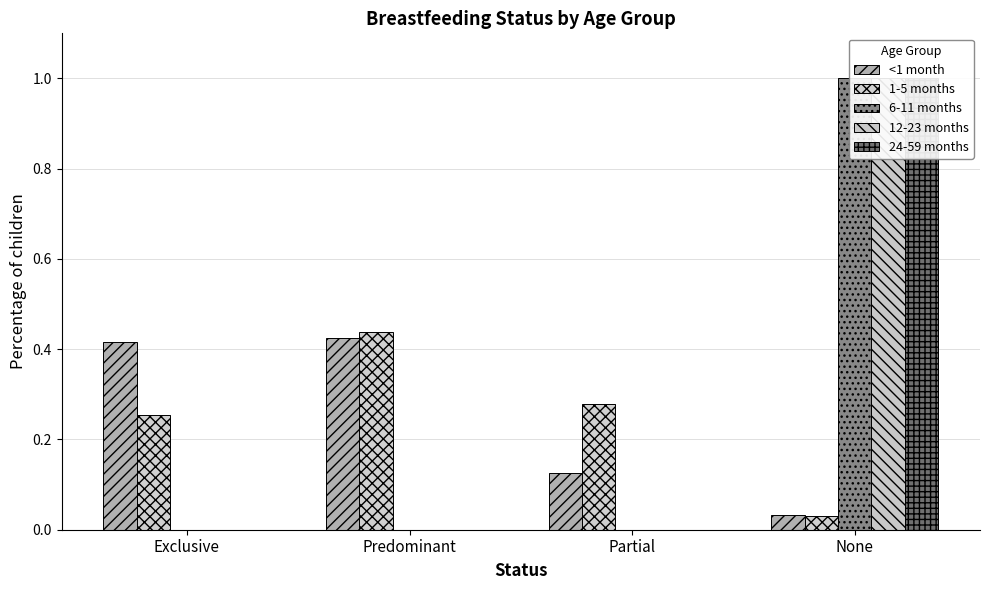

At which category is the sum across all series the highest?

None